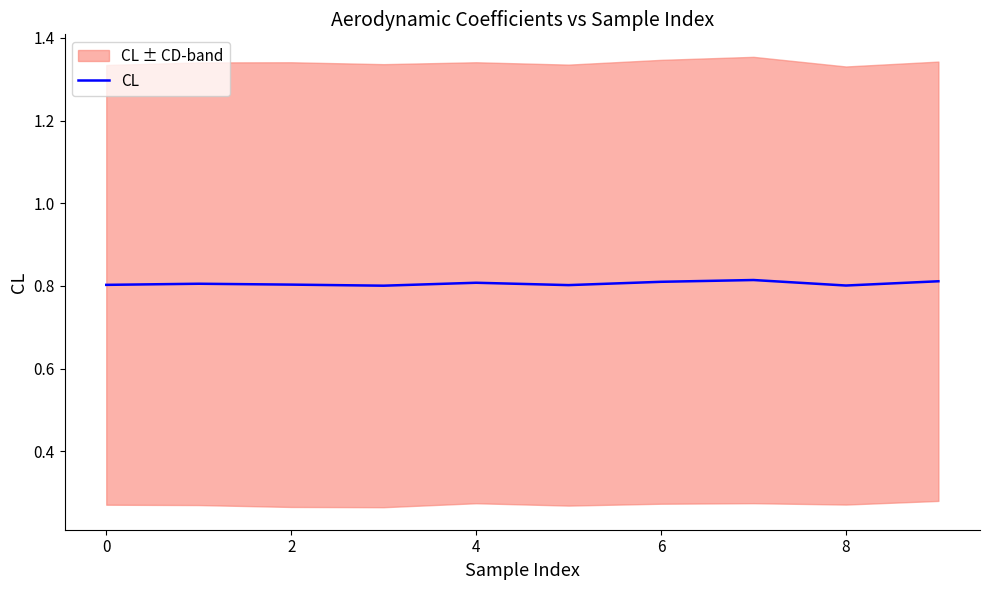

Is it true that CL equals 1.2 at 2?

False